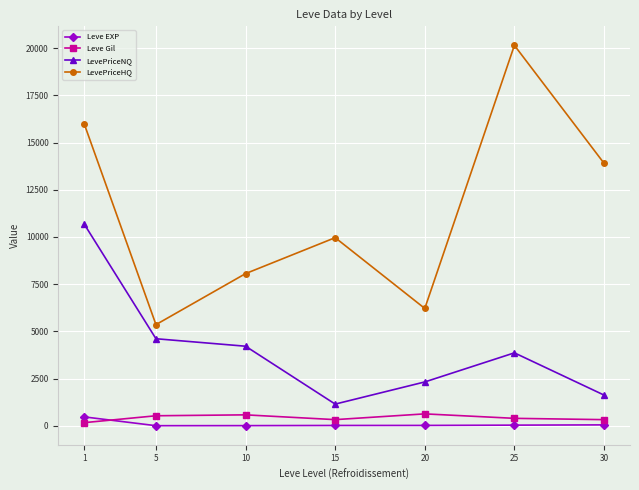

Is the value of LevePriceNQ at 25 greater than the value of Leve EXP at 5?

Yes